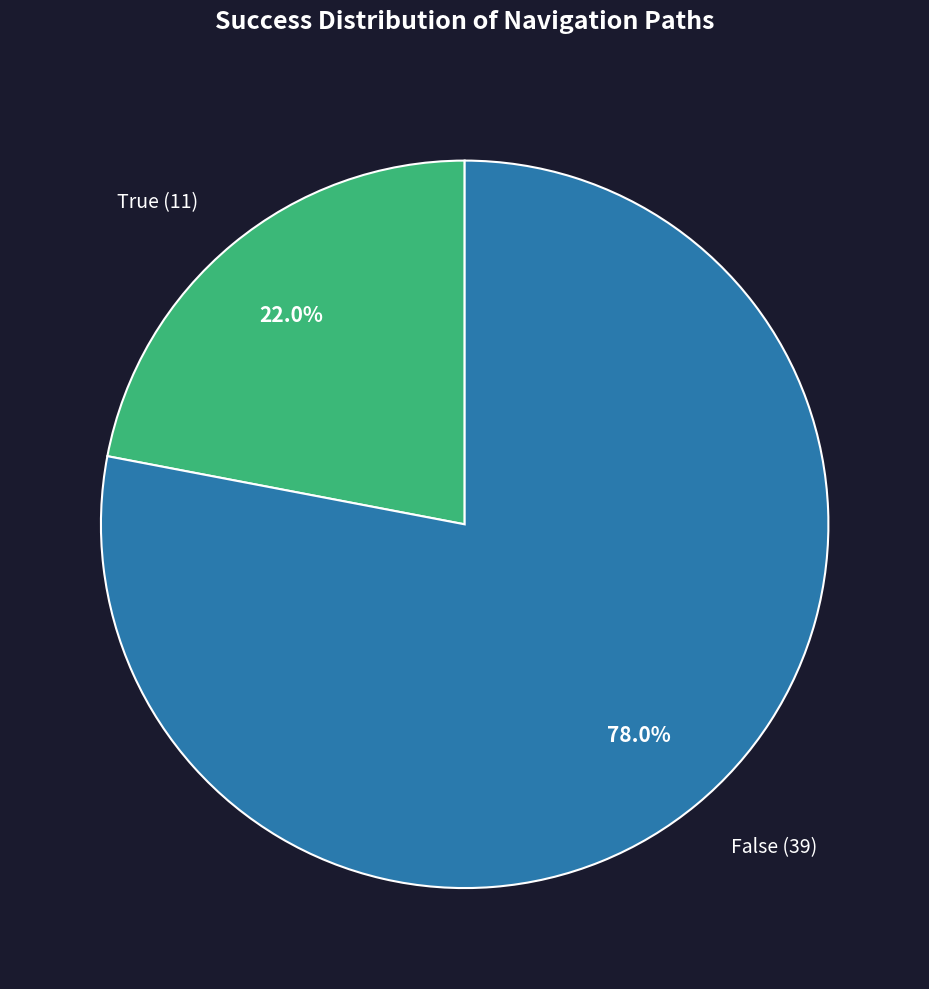

Does True account for over 50% of the chart?

No